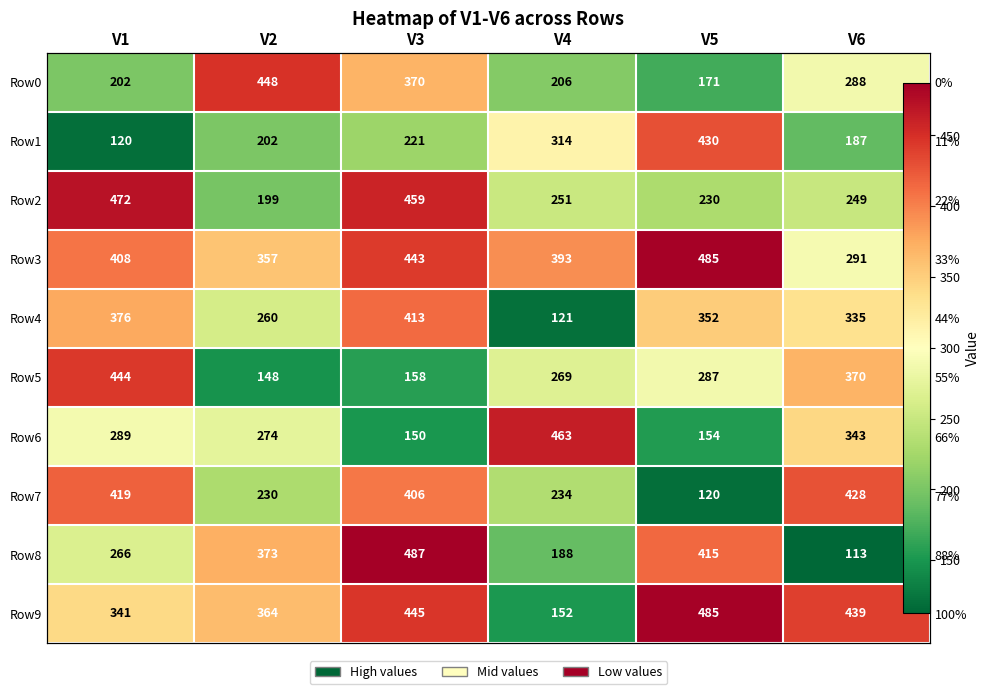

What is the average value of the Row6 series?

279